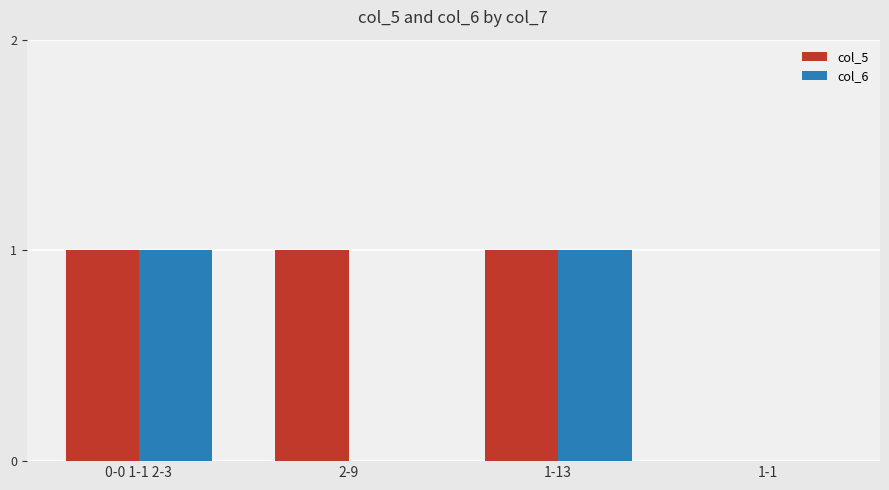

Does the chart contain stacked bars?

No